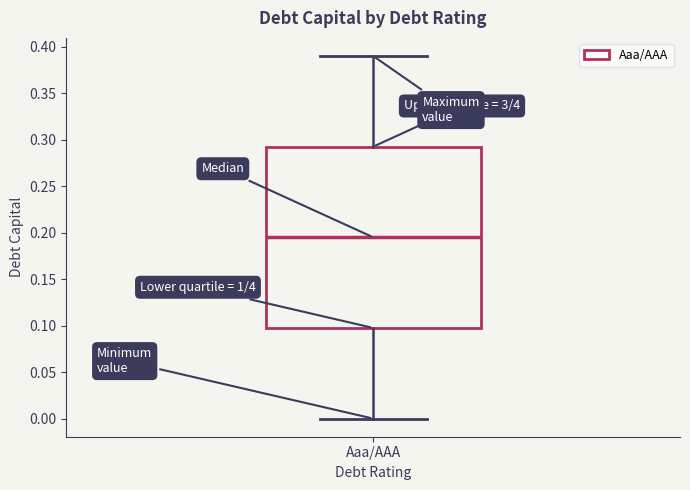

Where does the median line of the box for Aaa/AAA sit on the y-axis? The values are not printed on the chart, so give them approximately, as read against the axis.

0.195